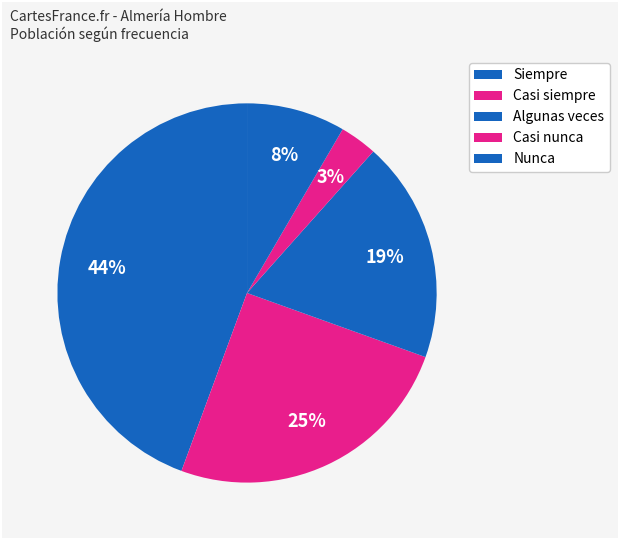

The Algunas veces slice represents 8% of the pie. True or false?

False